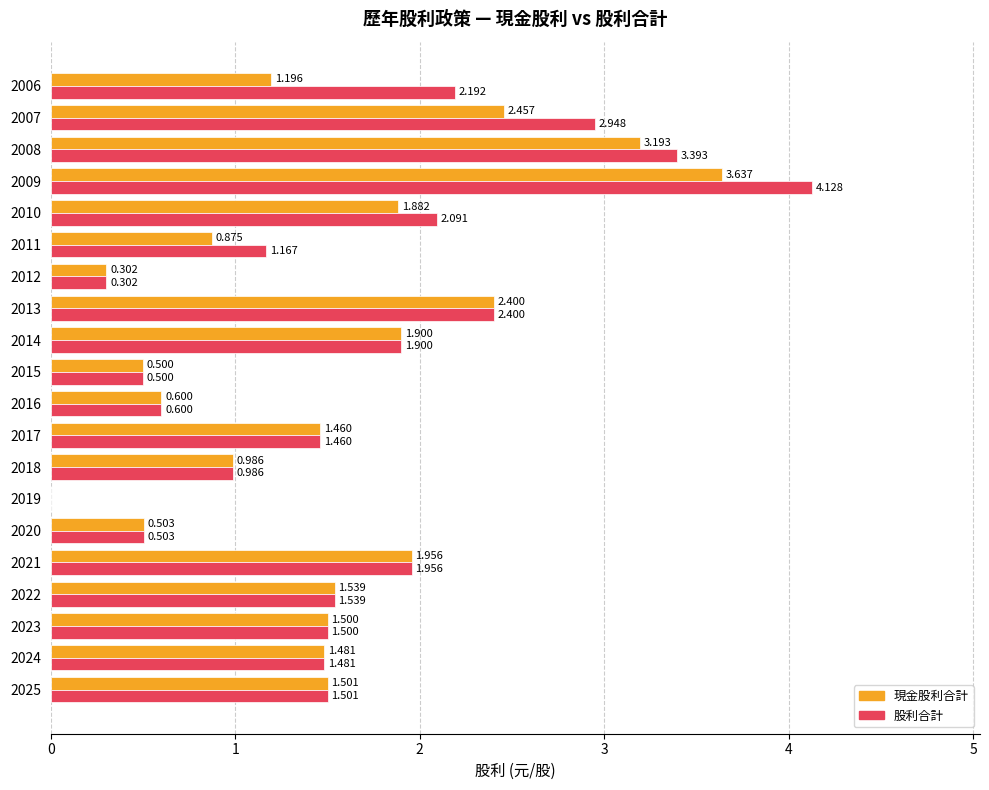

Which series changed the most between 2015 and 2007?

股利合計